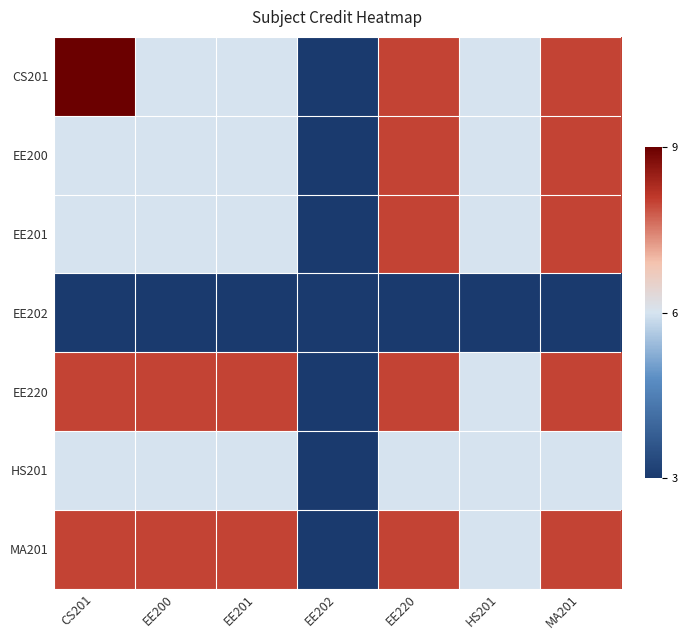

Reading right to left, transcribe all the data shown in this chart.

CS201: MA201=0.7	HS201=0.0	EE220=0.7	EE202=-1.0	EE201=0.0	EE200=0.0	CS201=1.0
EE200: MA201=0.7	HS201=0.0	EE220=0.7	EE202=-1.0	EE201=0.0	EE200=0.0	CS201=0.0
EE201: MA201=0.7	HS201=0.0	EE220=0.7	EE202=-1.0	EE201=0.0	EE200=0.0	CS201=0.0
EE202: MA201=-1.0	HS201=-1.0	EE220=-1.0	EE202=-1.0	EE201=-1.0	EE200=-1.0	CS201=-1.0
EE220: MA201=0.7	HS201=0.0	EE220=0.7	EE202=-1.0	EE201=0.7	EE200=0.7	CS201=0.7
HS201: MA201=0.0	HS201=0.0	EE220=0.0	EE202=-1.0	EE201=0.0	EE200=0.0	CS201=0.0
MA201: MA201=0.7	HS201=0.0	EE220=0.7	EE202=-1.0	EE201=0.7	EE200=0.7	CS201=0.7